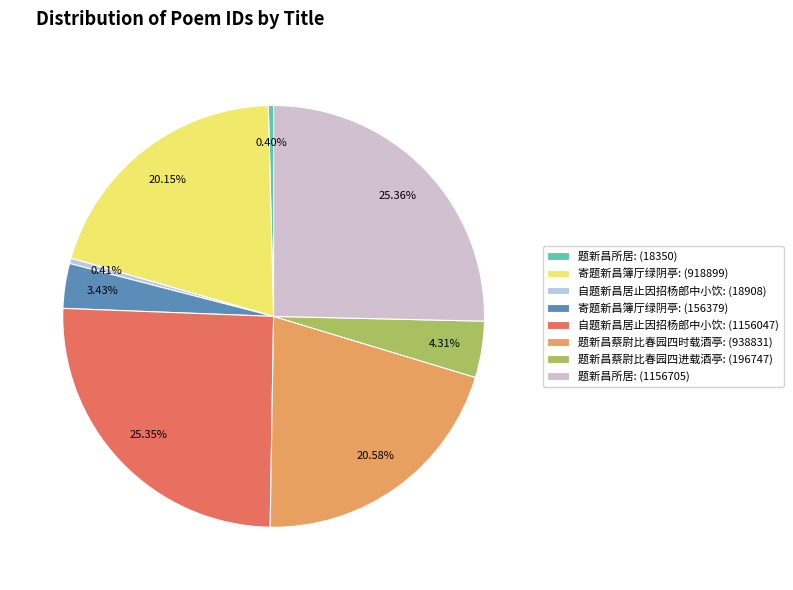

How many slices are in this pie chart?

8